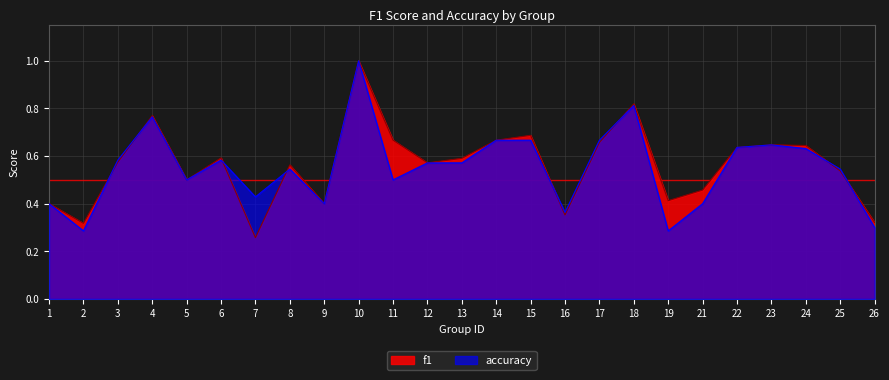

Does the chart display data point markers on the line(s)?

No